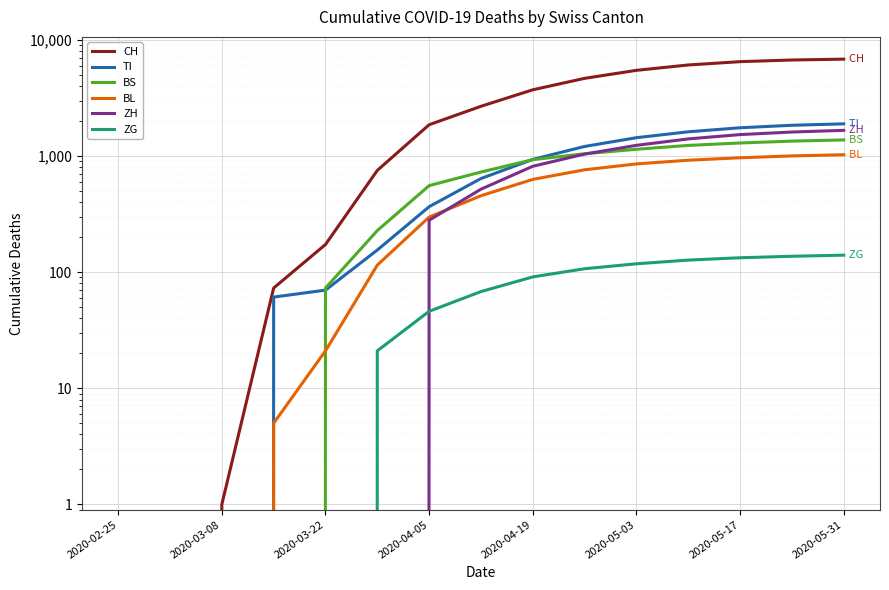

Where does the BS series first go above 728?

2020-04-19